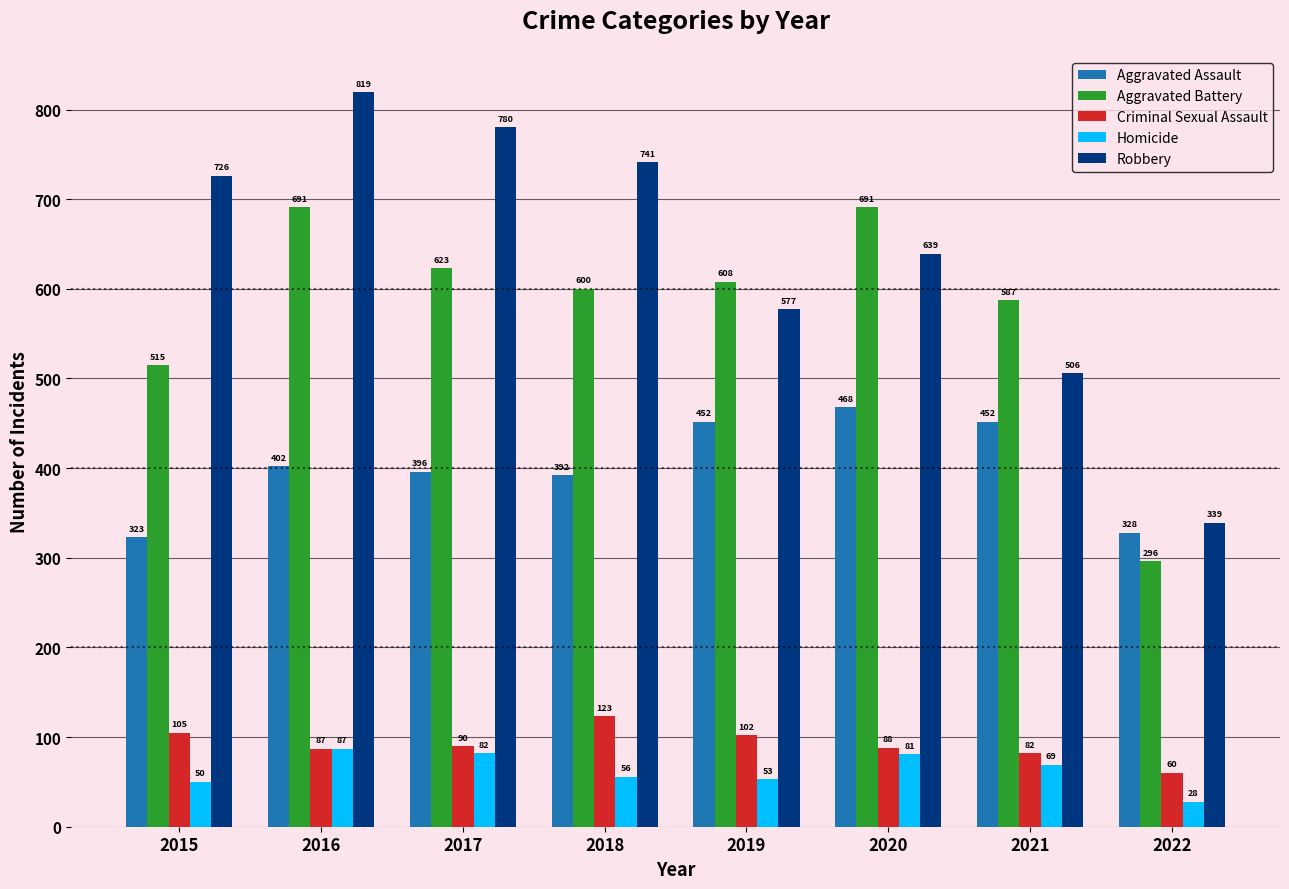

How many data points does each series have?

8